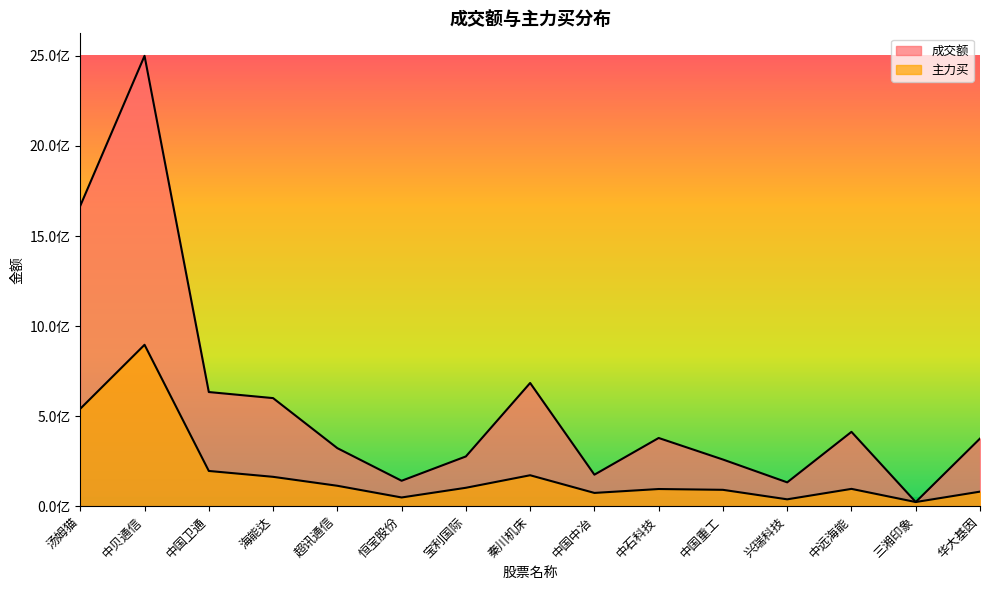

Where is 成交额 nearest to the value 1261811738?

汤姆猫